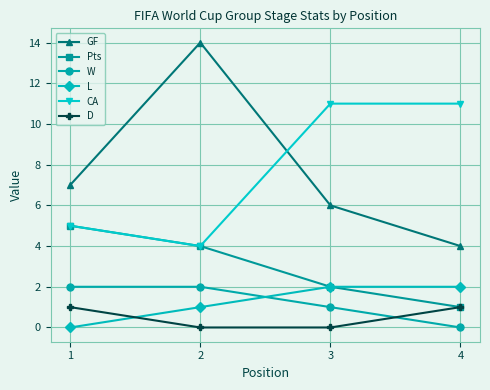

At which category does the chart reach its peak across all series?

2